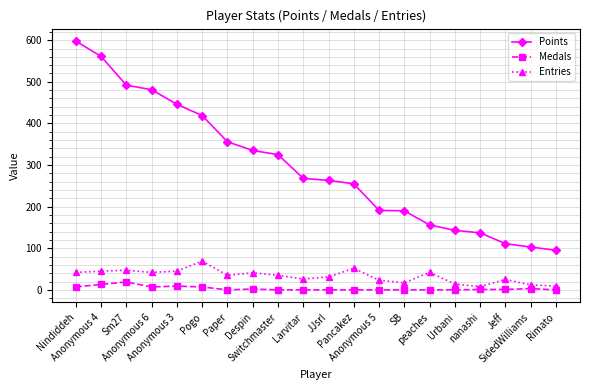

Which series has the largest range (max minus min)?

Points